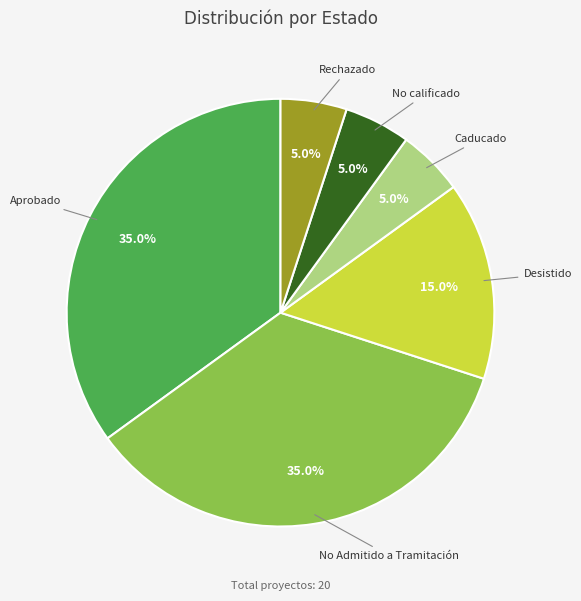

Is there a majority slice in this chart?

No